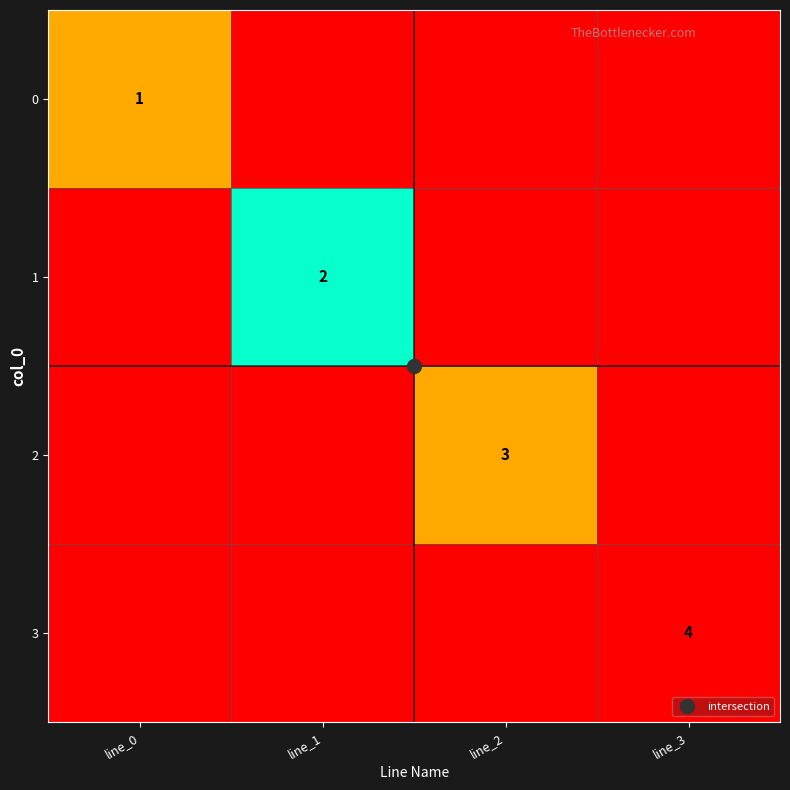

Which series has the widest spread of values?

3